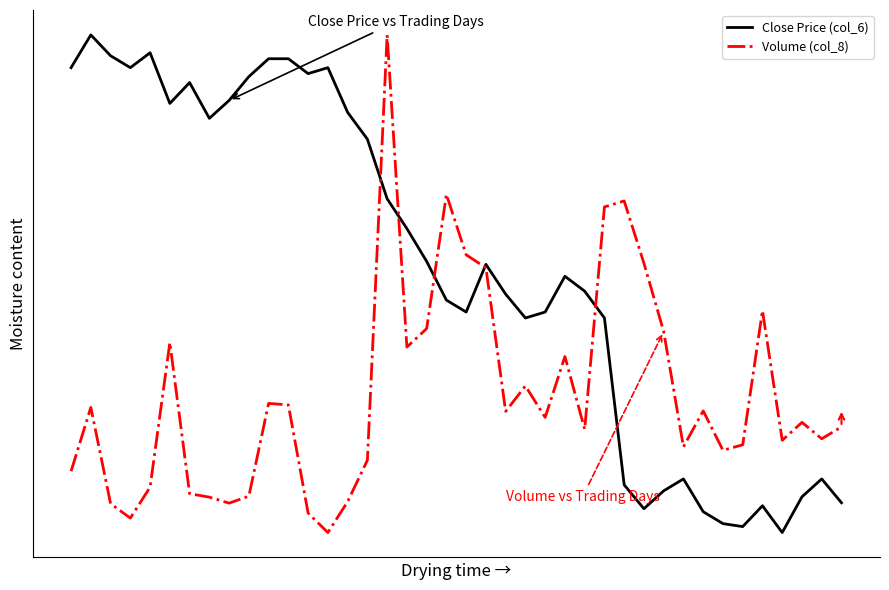

At which category is the sum across all series the highest?

16